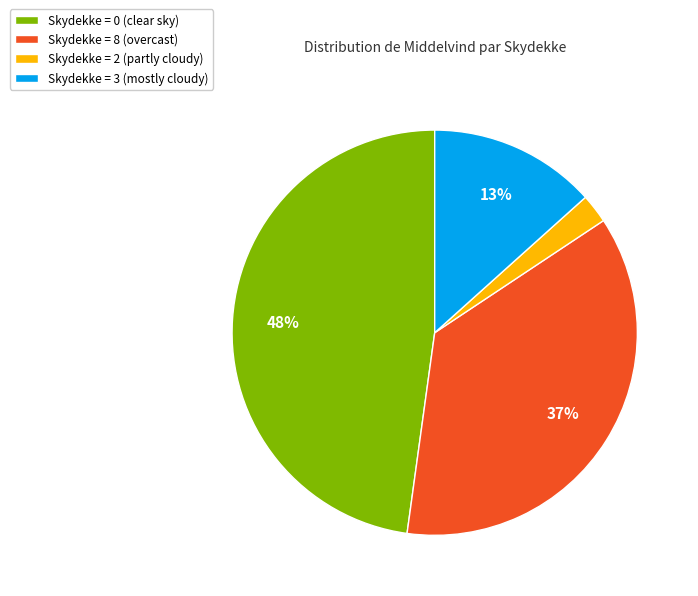

Count the number of slices in the pie.

4